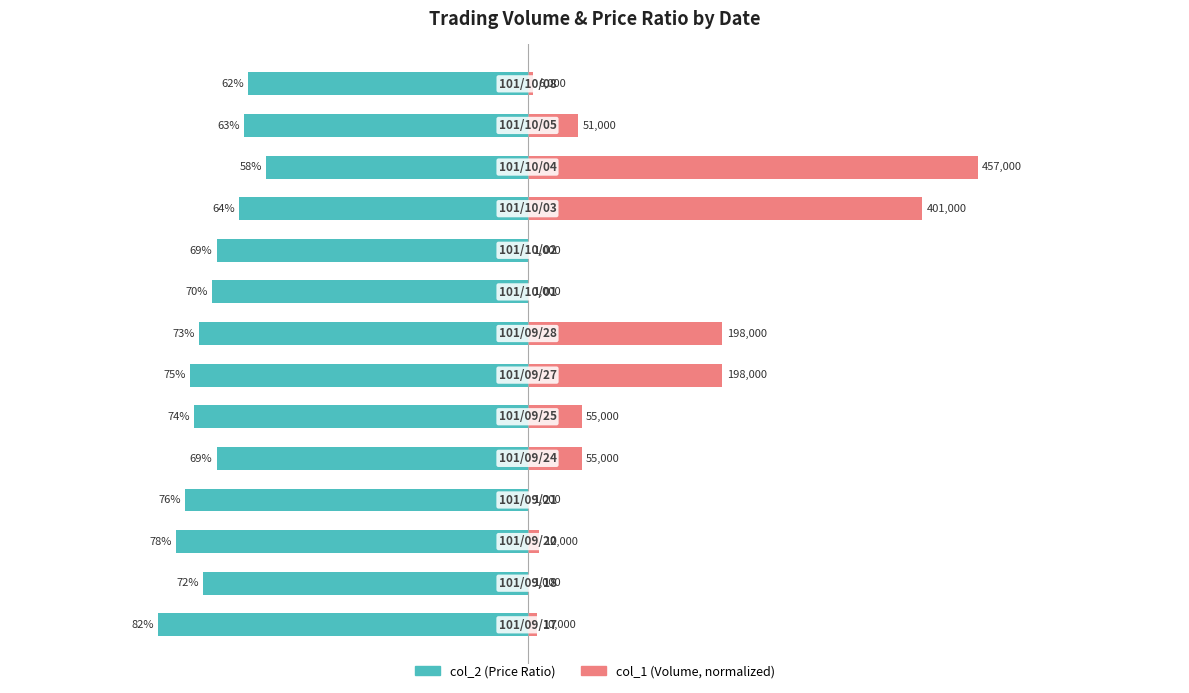

Reading left to right, what are all the values shown in this chart?

col_2 (Price Ratio): 0=-0.8	1=-0.7	2=-0.8	3=-0.8	4=-0.7	5=-0.7	6=-0.8	7=-0.7	8=-0.7	9=-0.7	10=-0.6	11=-0.6	12=-0.6	13=-0.6
col_1 (Volume, normalized): 0=0.0	1=0.0	2=0.0	3=0.0	4=0.1	5=0.1	6=0.4	7=0.4	8=0.0	9=0.0	10=0.9	11=1.0	12=0.1	13=0.0